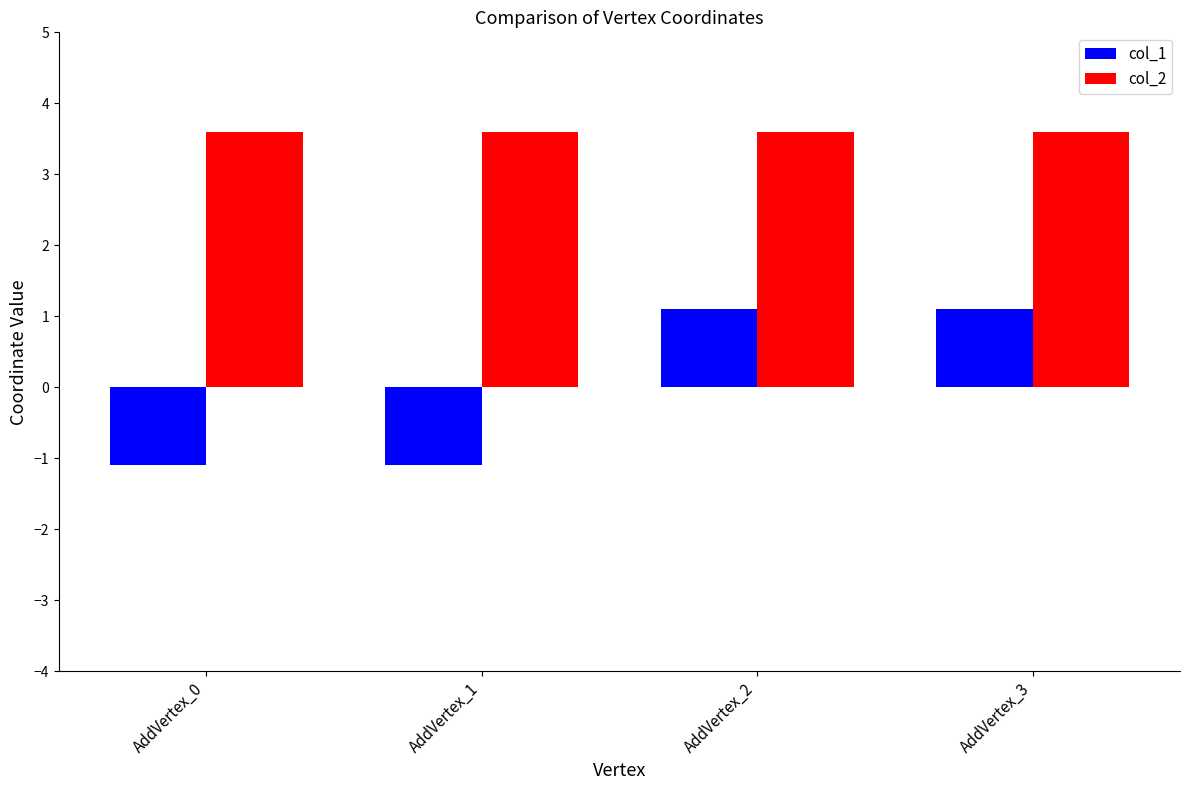

Is the value of col_2 at AddVertex_3 greater than the value of col_1 at AddVertex_3?

Yes